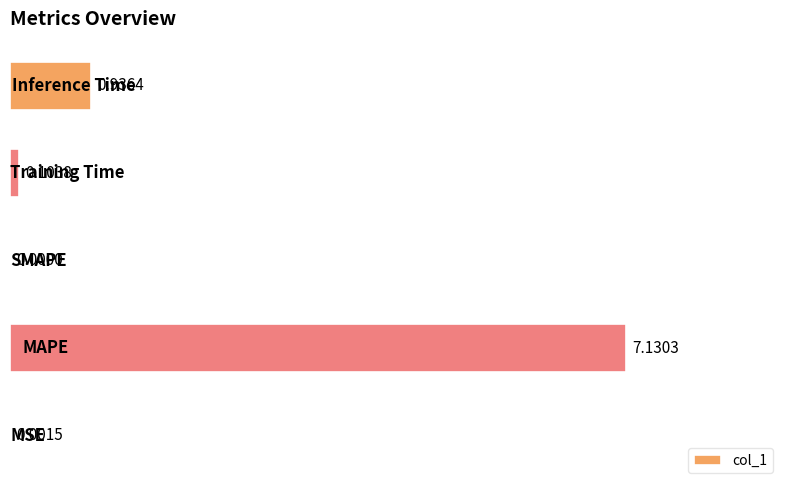

What is the sum of all values?

8.2